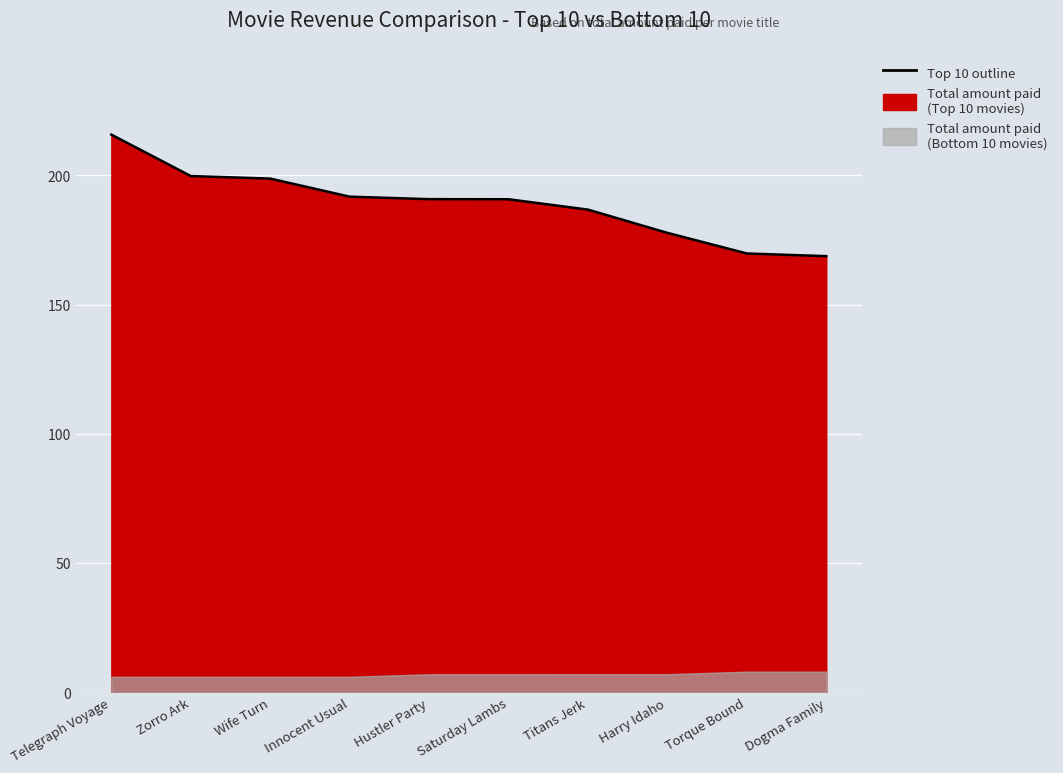

What is the change in value from Hustler Party to Titans Jerk?

-4.1